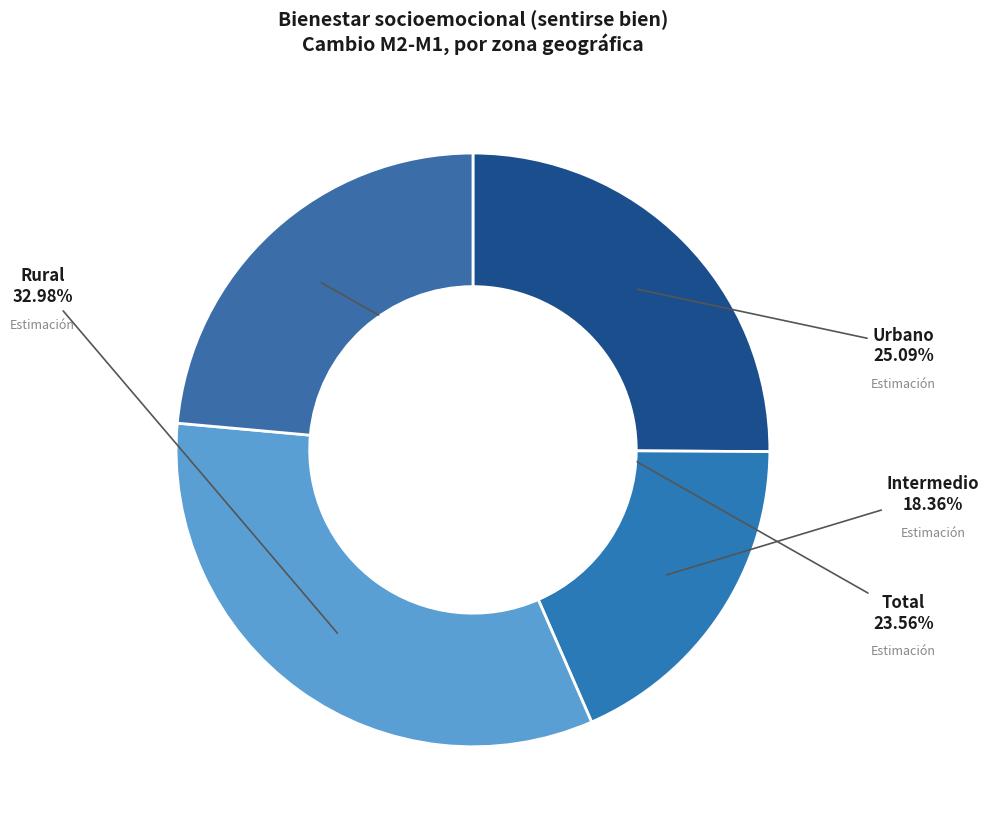

Count the number of slices in the pie.

4